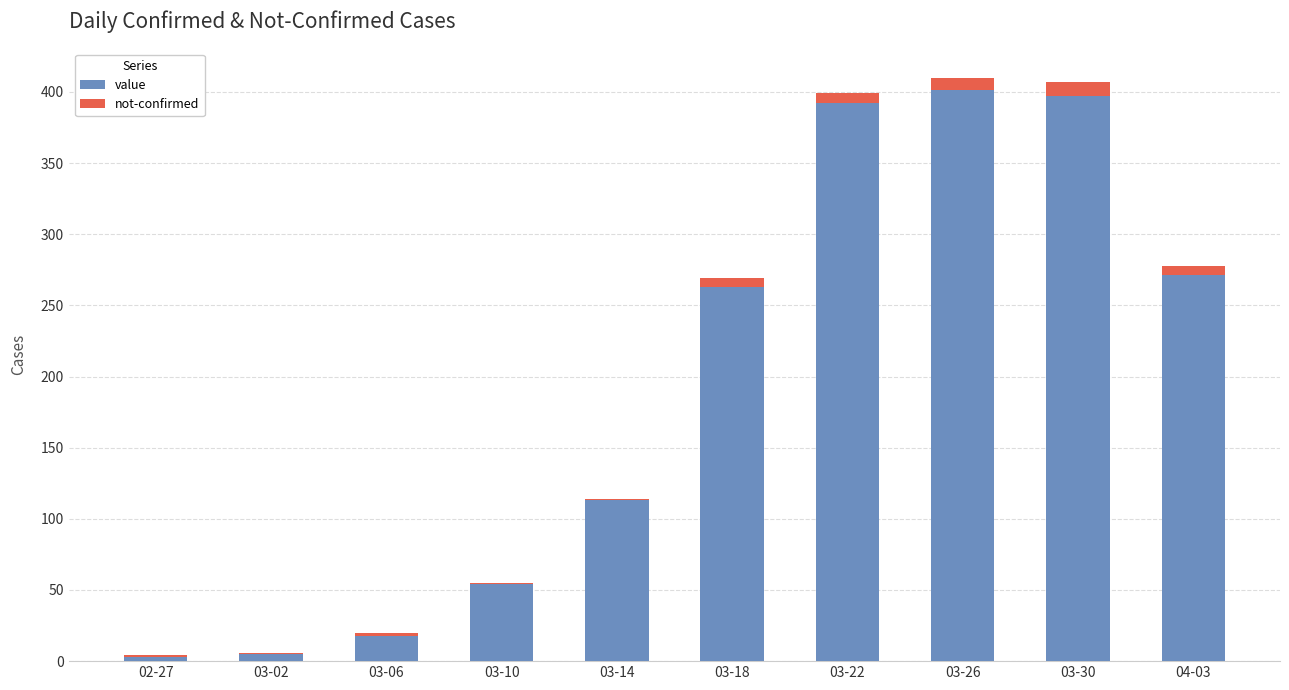

The value series shows 263 at 03-18. True or false?

True